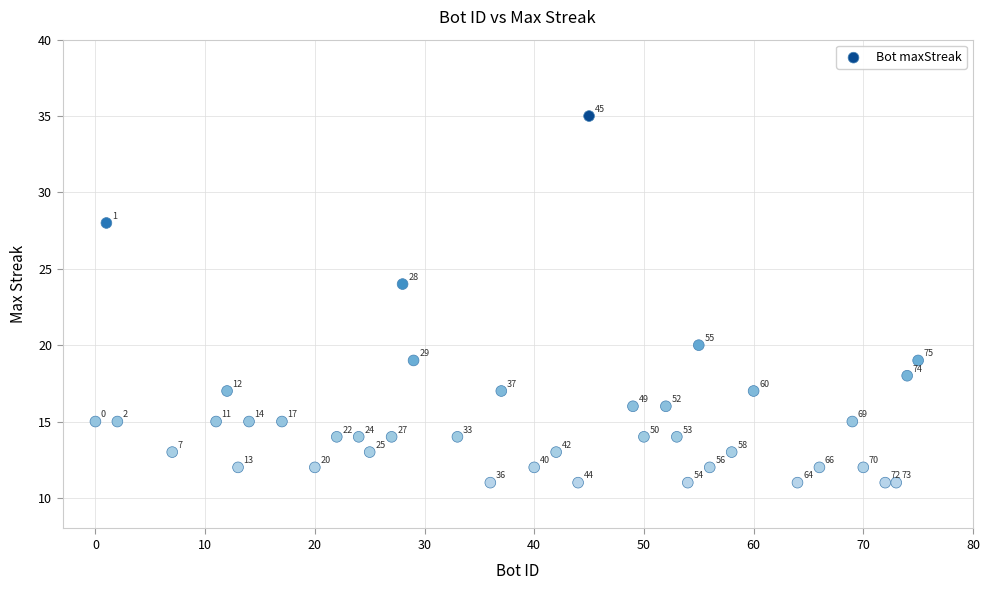

What is the range of Y values (max minus min)?

24